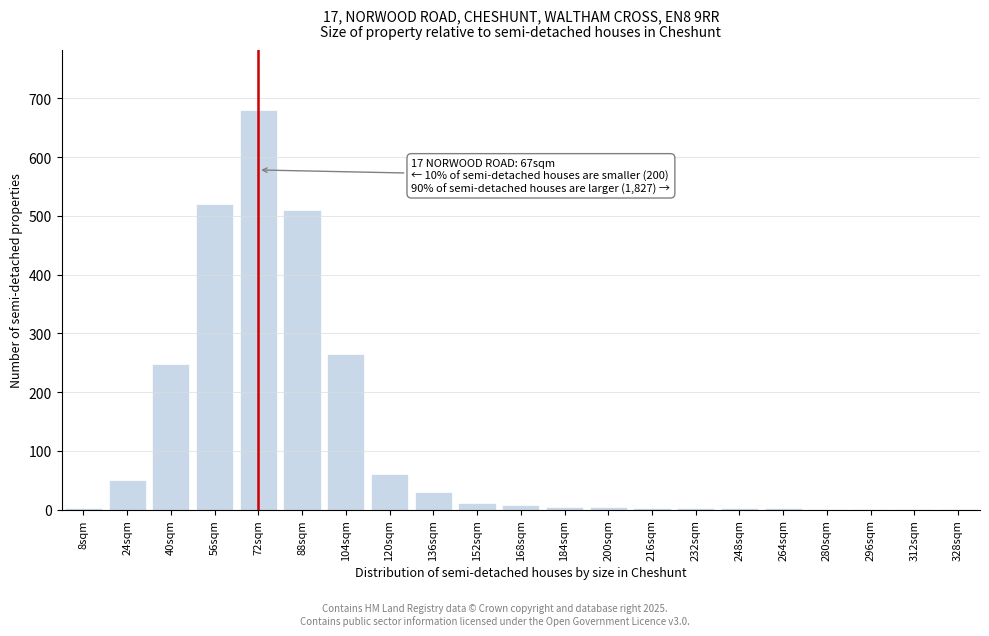

What is the greatest value displayed?

680